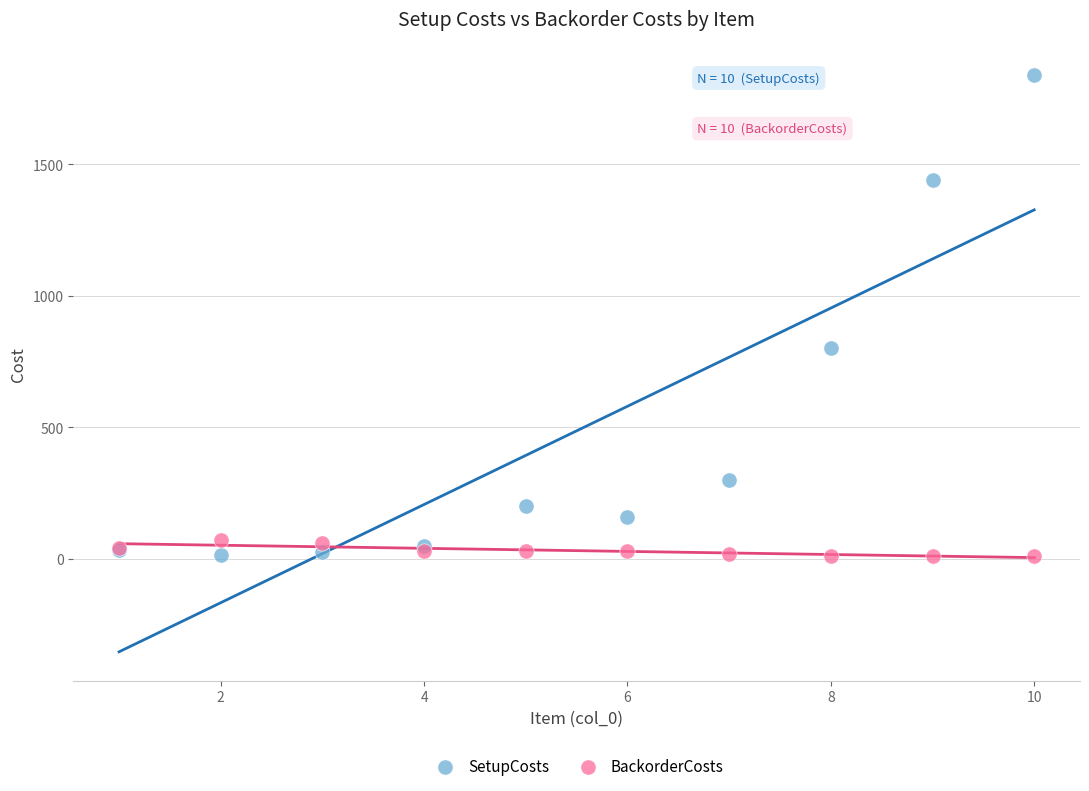

Which series contains the highest Y value?

SetupCosts